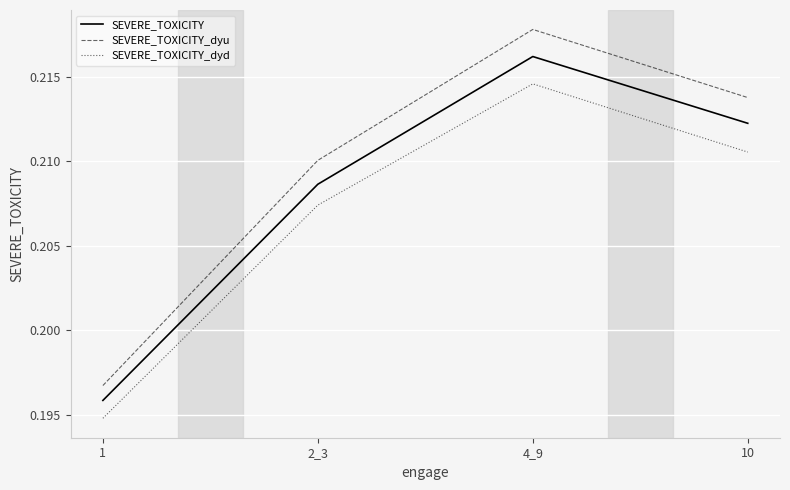

Rank the series by their maximum value, from highest to lowest.

SEVERE_TOXICITY_dyu, SEVERE_TOXICITY, SEVERE_TOXICITY_dyd